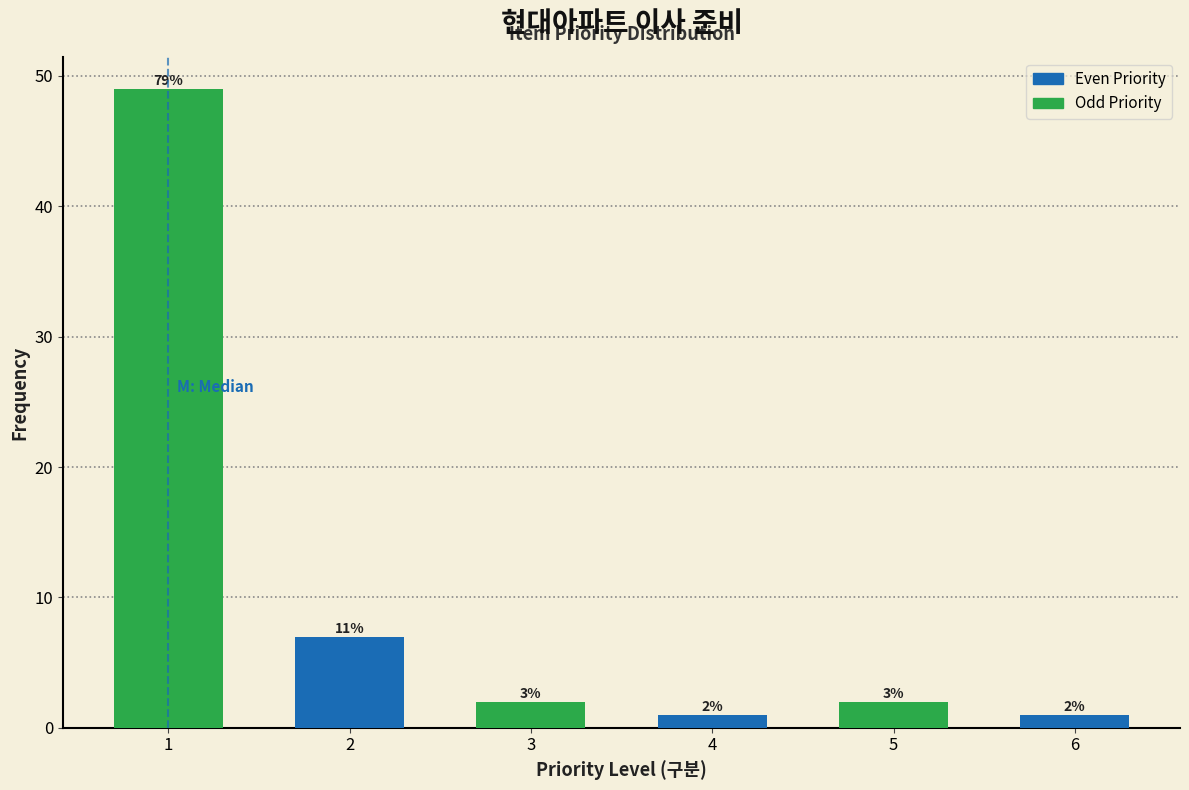

How many bars are there in total?

6